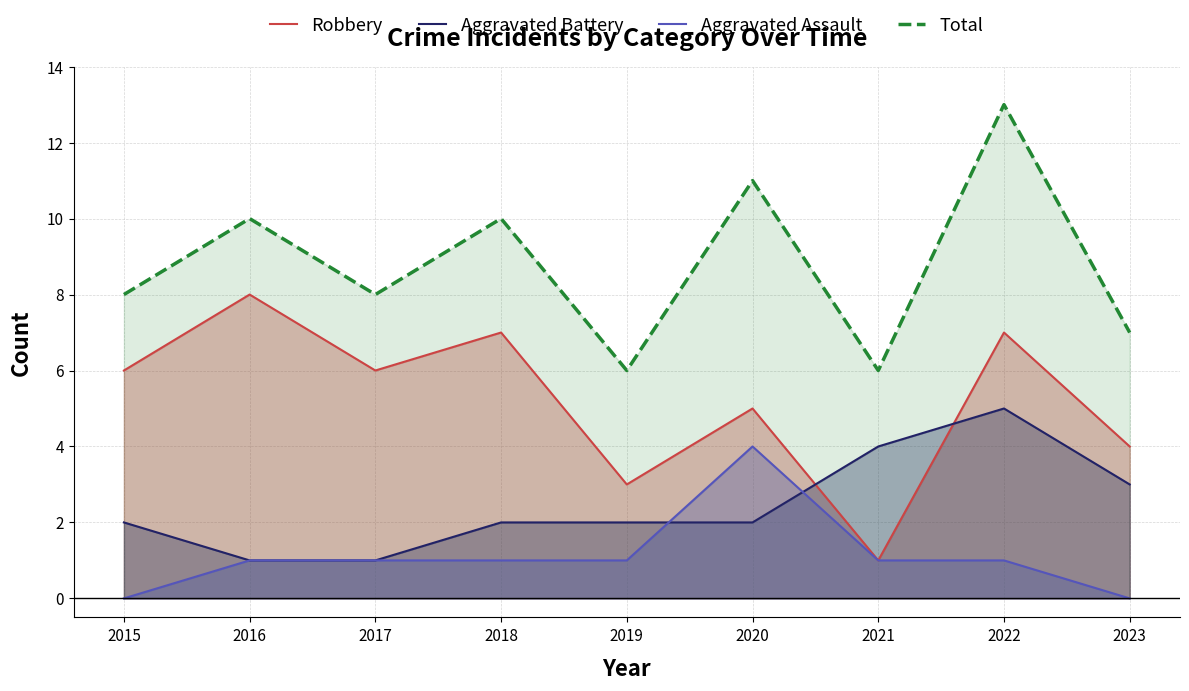

Between which two adjacent categories do Aggravated Battery and Robbery first intersect?

2020 and 2021